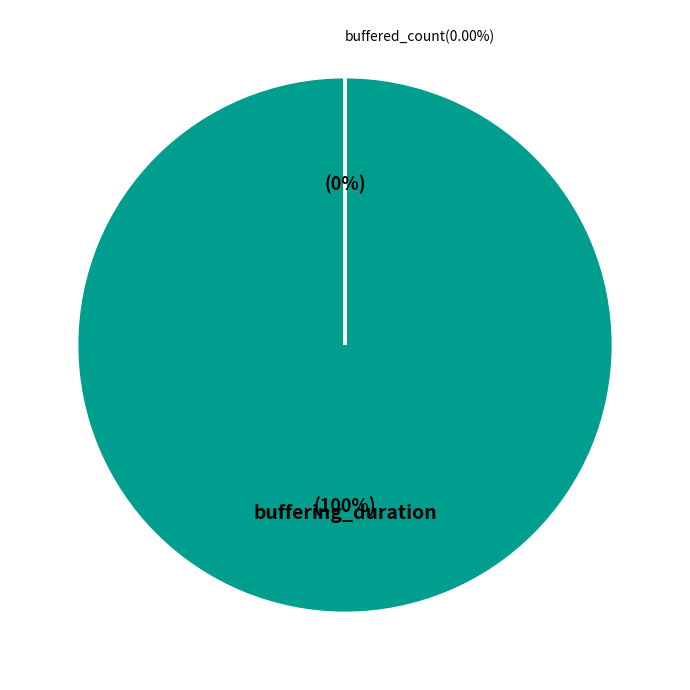

Count the number of slices in the pie.

2